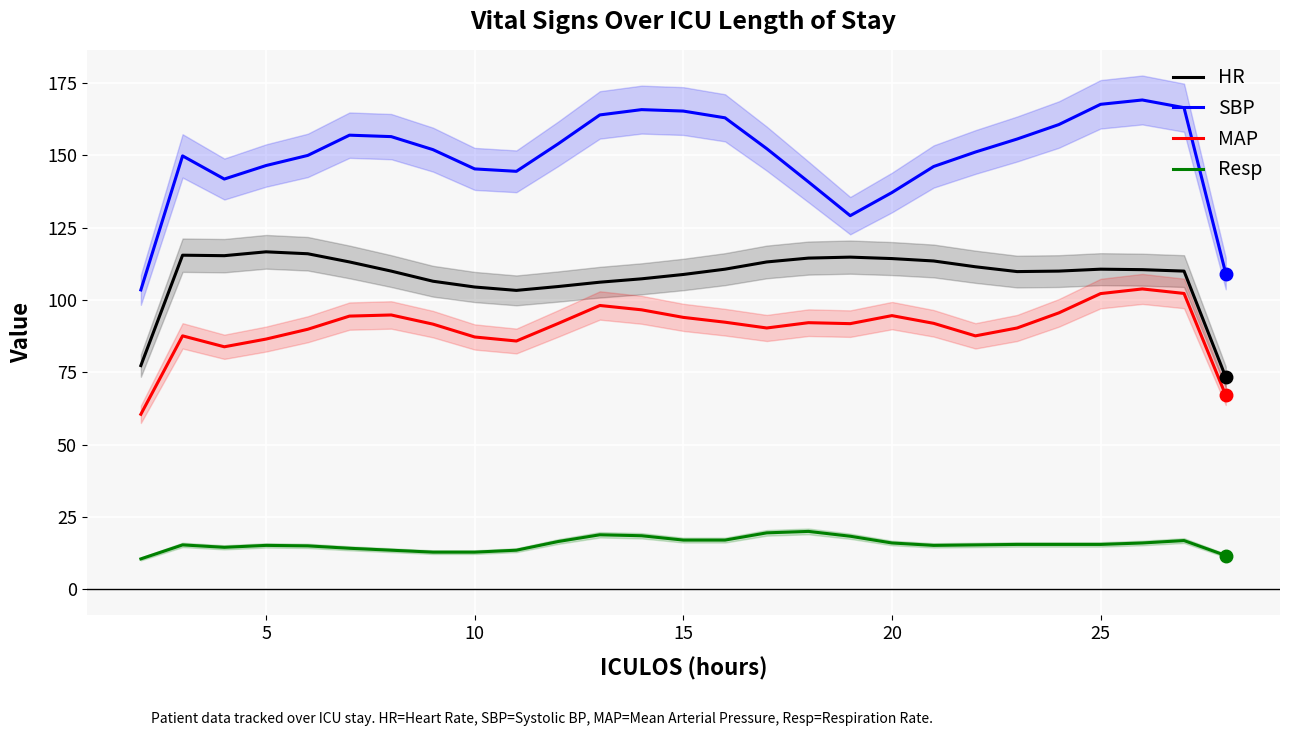

What are all the series names shown in the legend?

HR, SBP, MAP, Resp